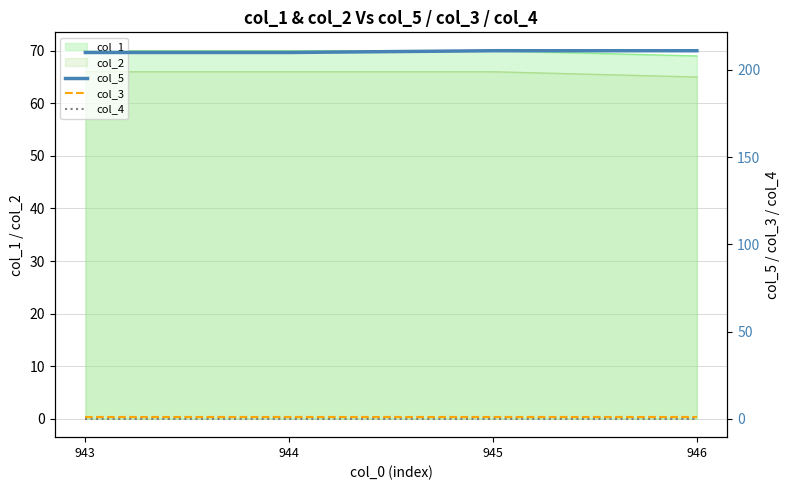

True or false: col_1 and col_2 intersect in this chart.

False